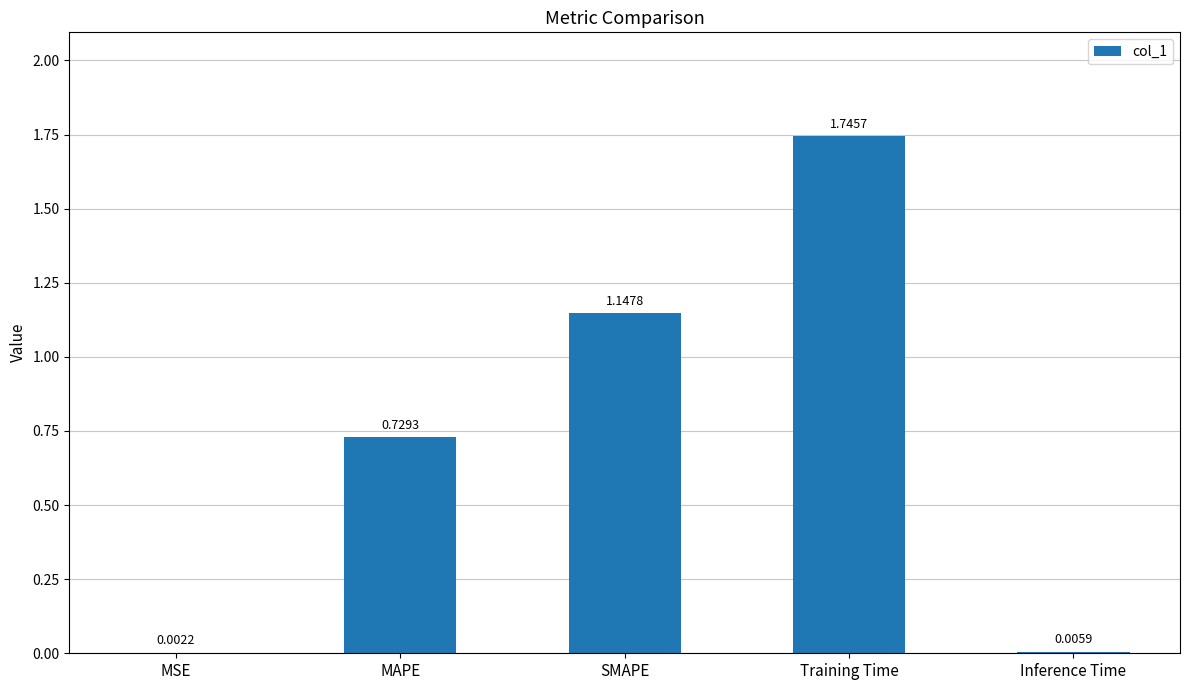

Between Inference Time and Training Time, which is larger?

Training Time